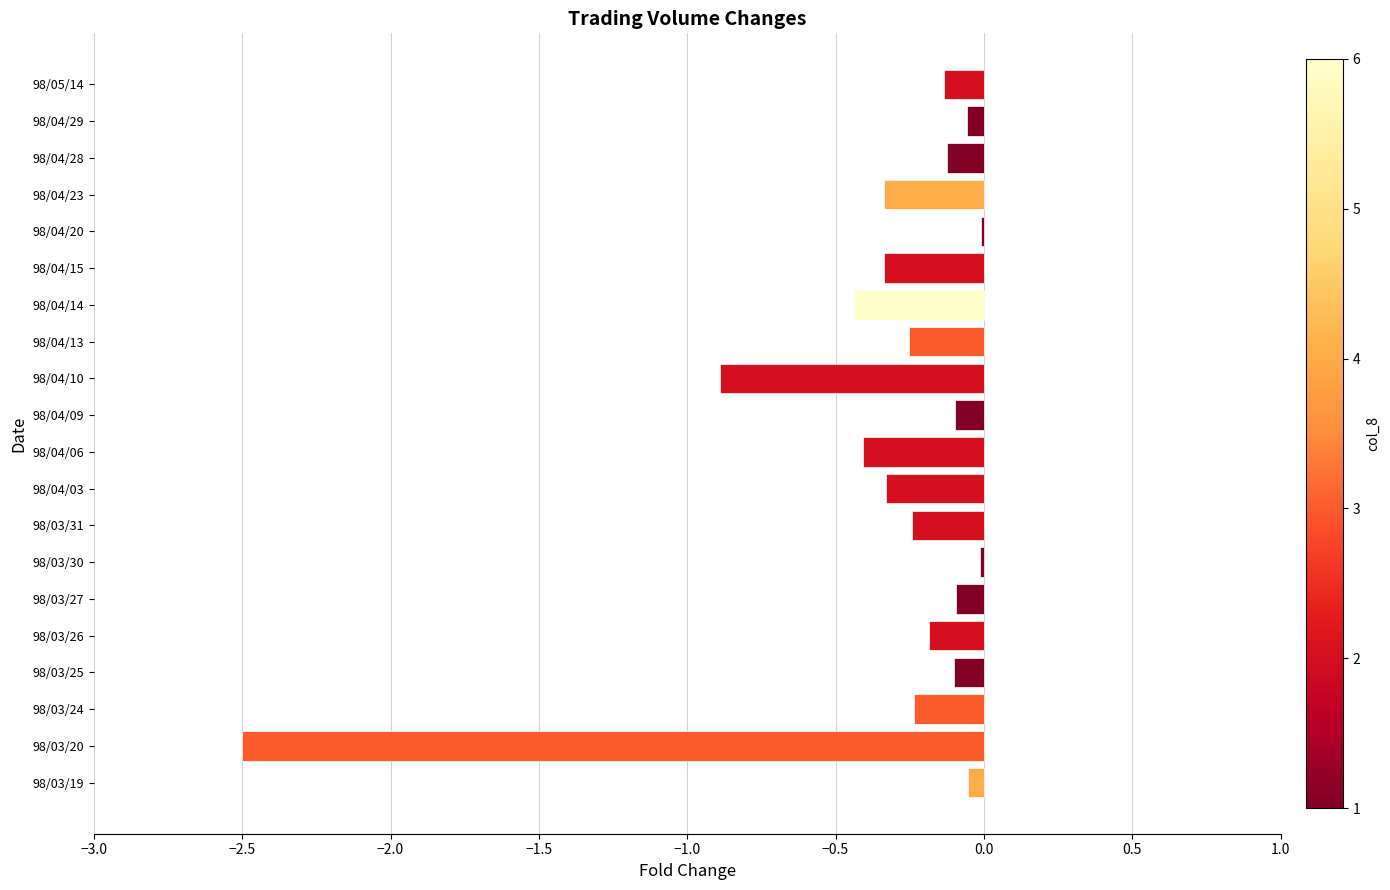

What is the change in value from 98/04/10 to 98/04/23?

+0.6